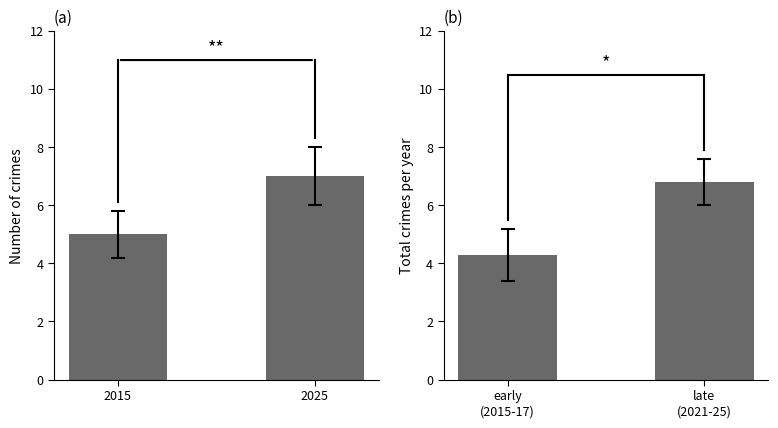

How many distinct data groups are displayed?

1